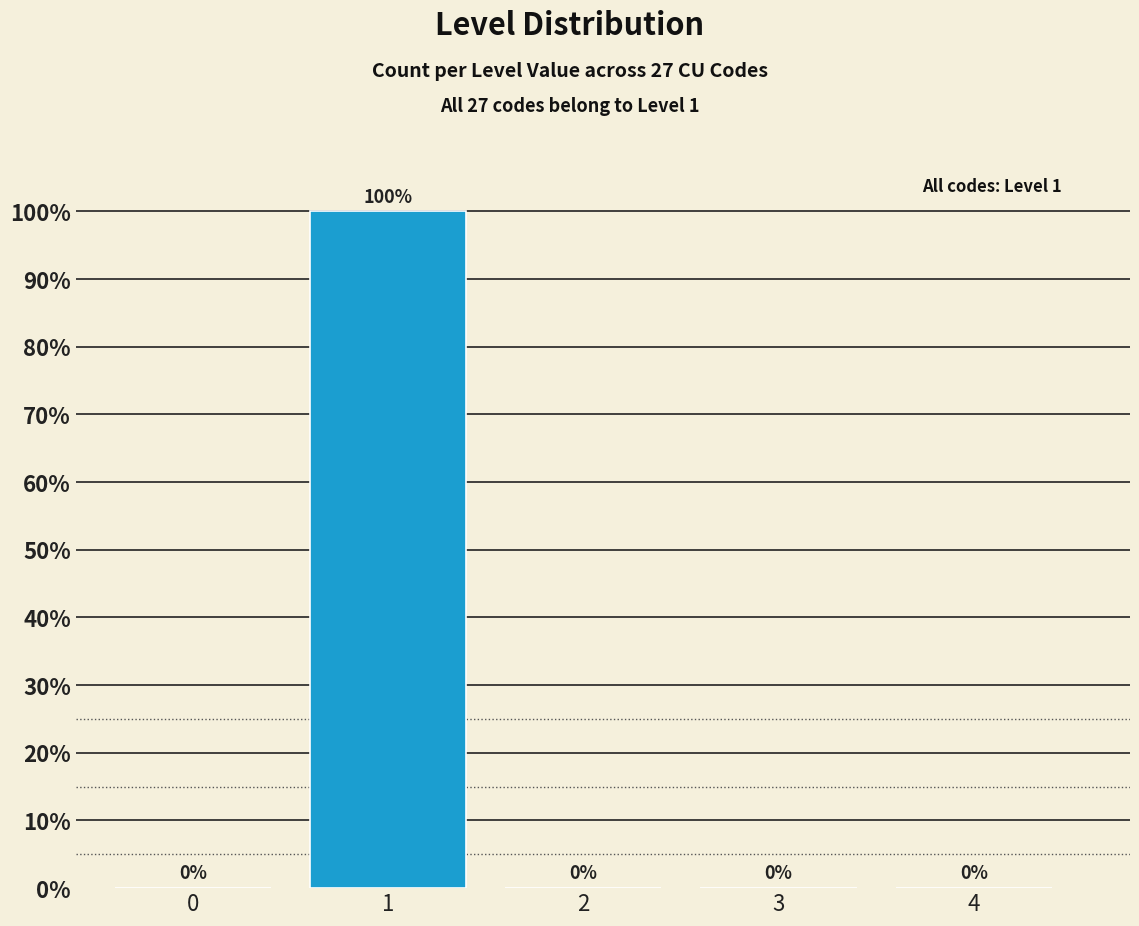

Reading left to right, extract all data points from this chart.

0=0	1=100	2=0	3=0	4=0